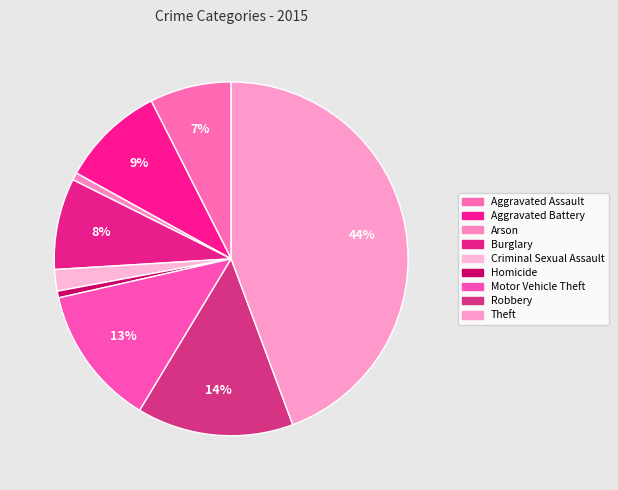

Count the number of slices in the pie.

9